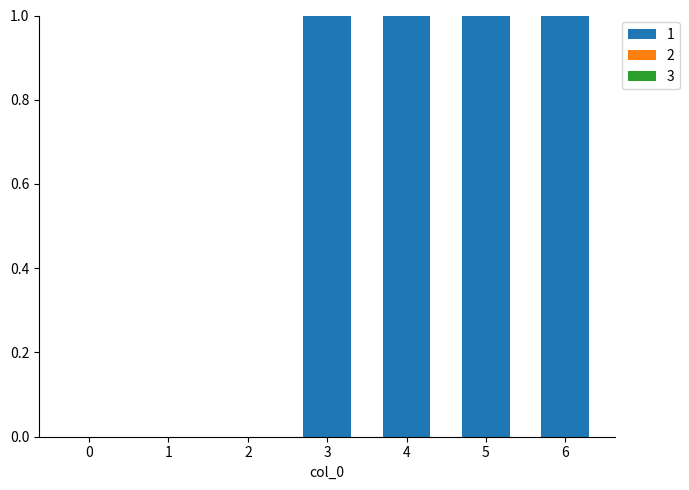

True or false: the data shows 0 at 0.

True